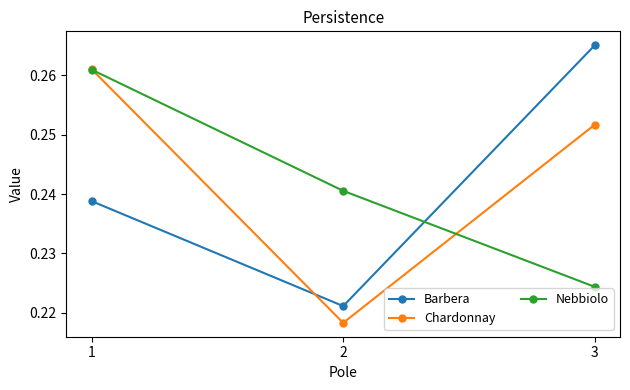

At which category is the sum across all series the highest?

1